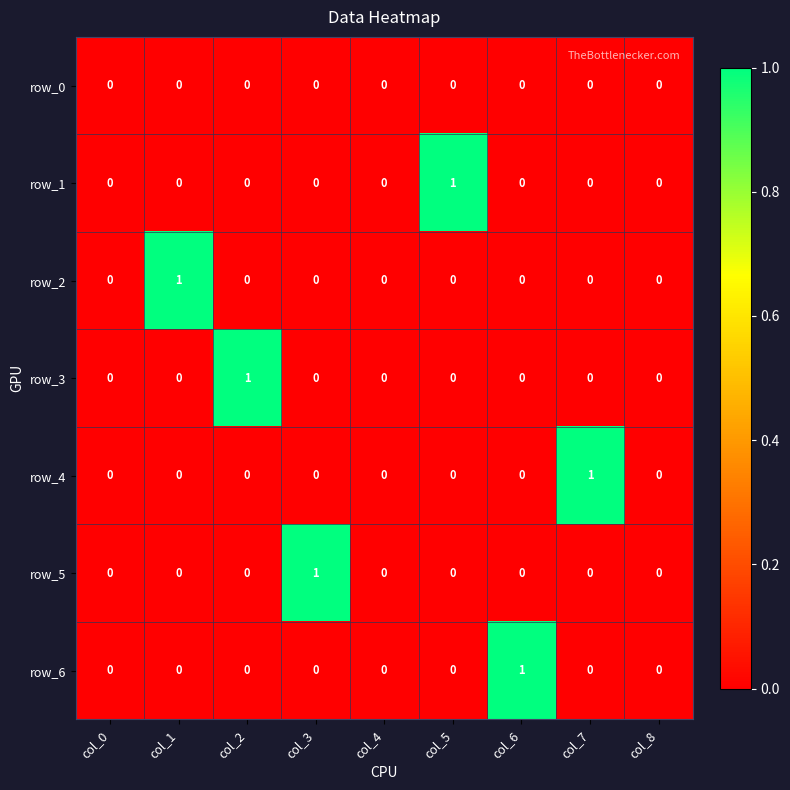

Between col_1 and col_8, which series saw the biggest shift?

row_2